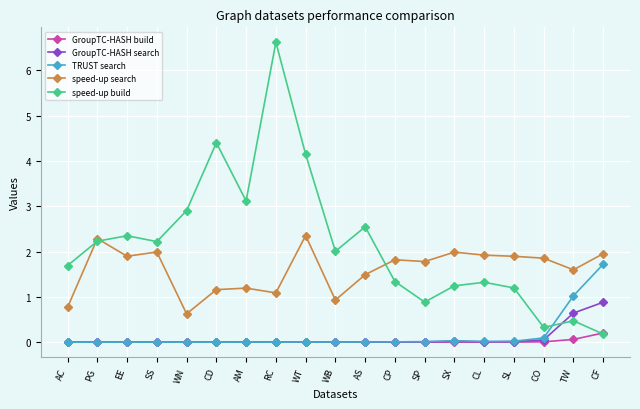

How many interior local peaks does the speed-up build series have?

6